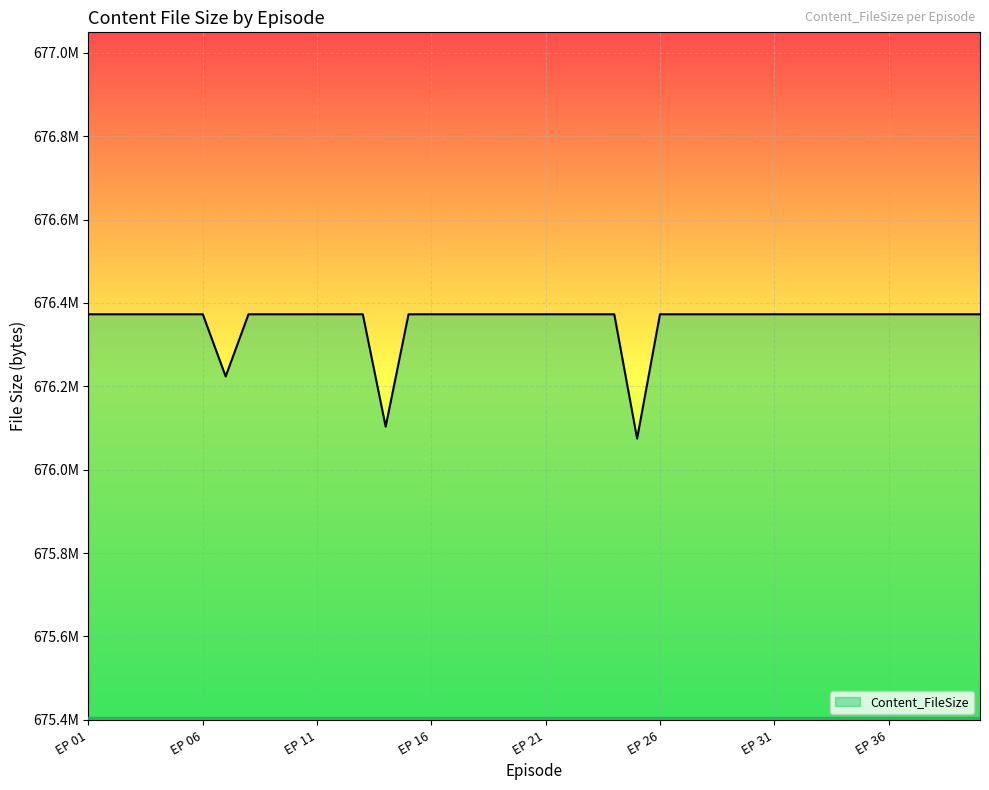

Does the chart display data point markers on the line(s)?

No